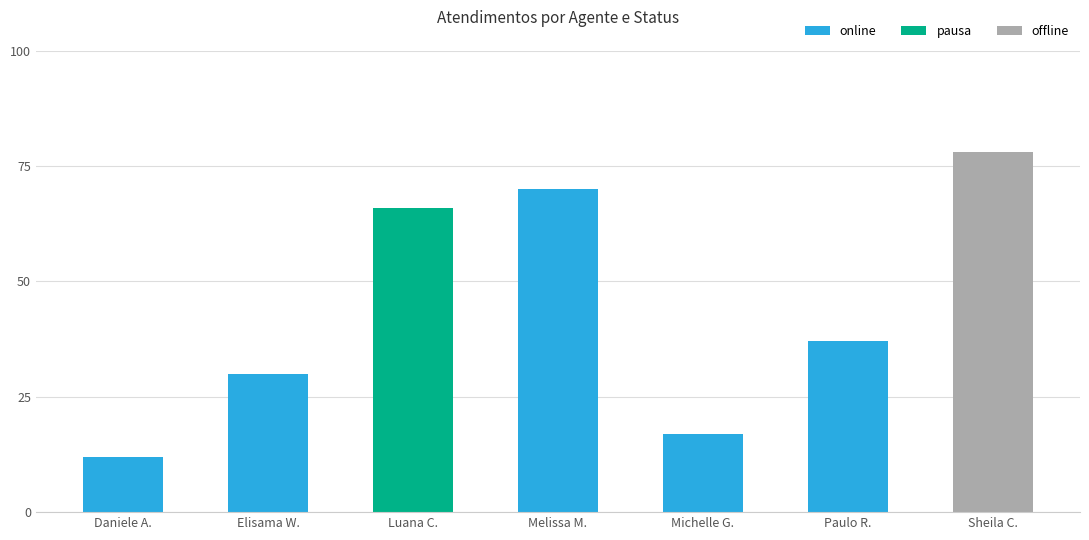

What is the label of the 1st bar from the left?

Daniele A.